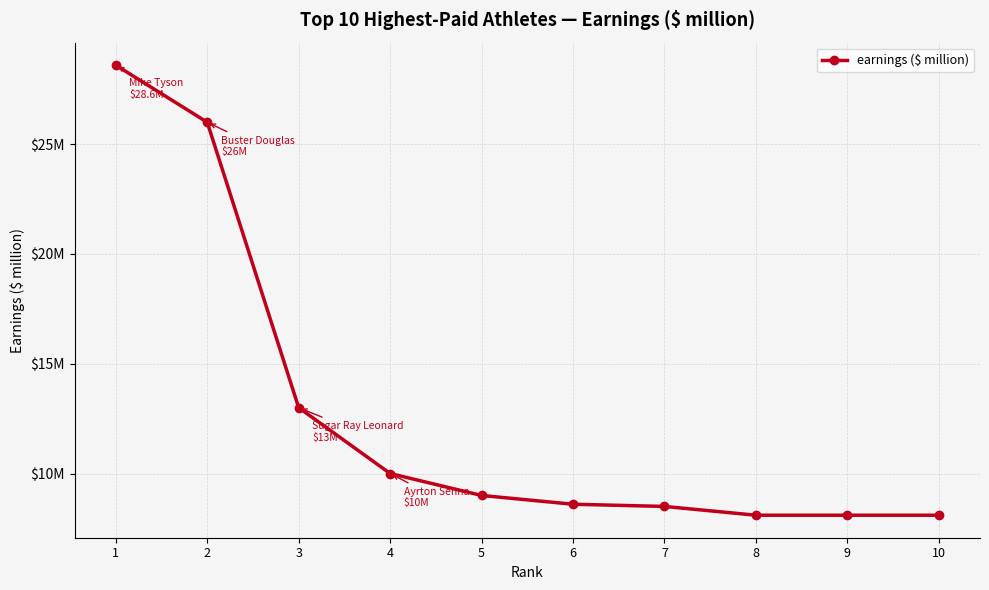

True or false: the data shows 28.6 at 1.

True